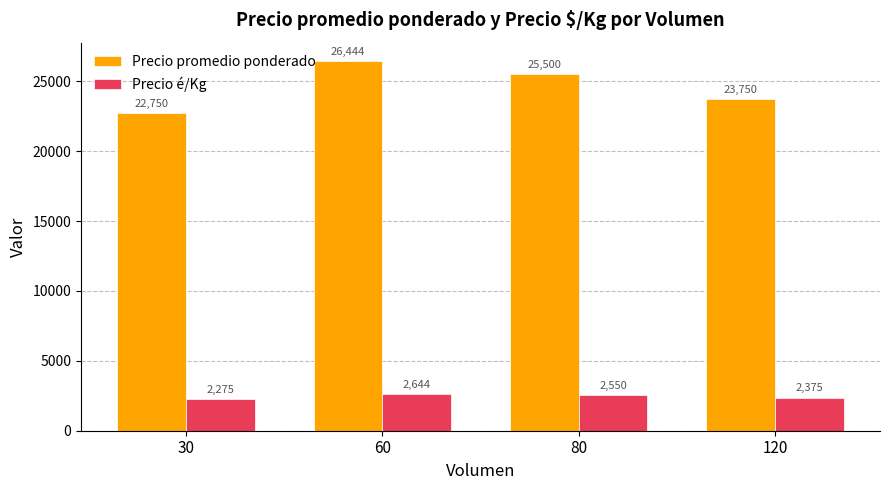

How many series are shown in this chart?

2